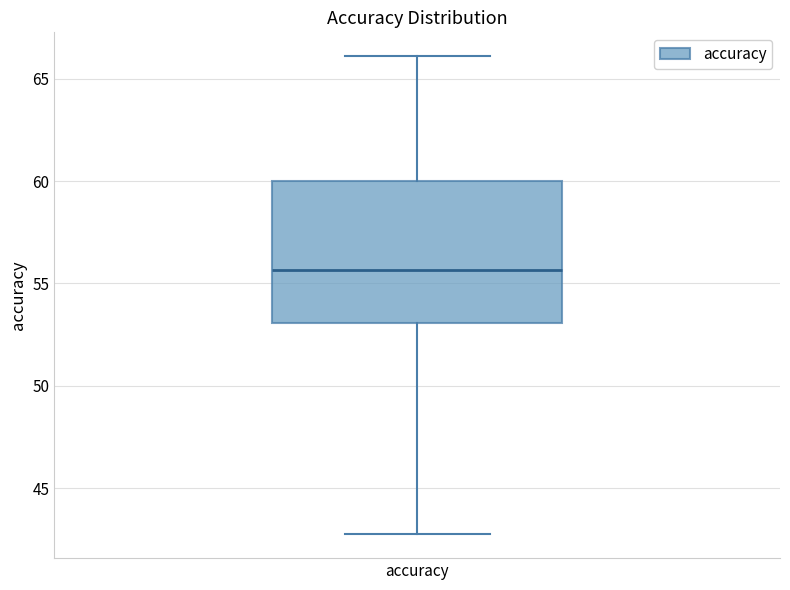

Transcribe this box plot: give where the median line is, the range the box spans, and where the two whiskers end, as read against the y-axis. The values are not printed on the chart, so give them approximately, as read against the axis.

median 55.5, box 53.0 to 60.0, whiskers 42.5 to 66.0